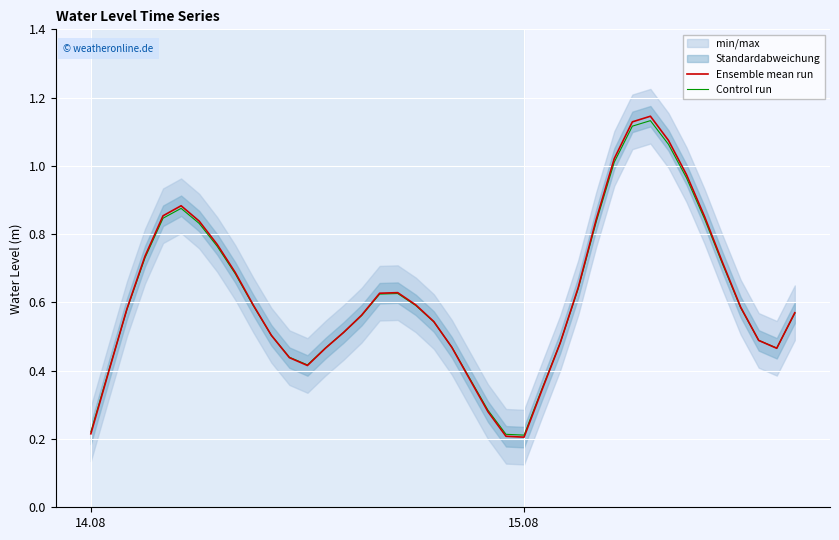

At how many categories does at least one series exceed 1?

4